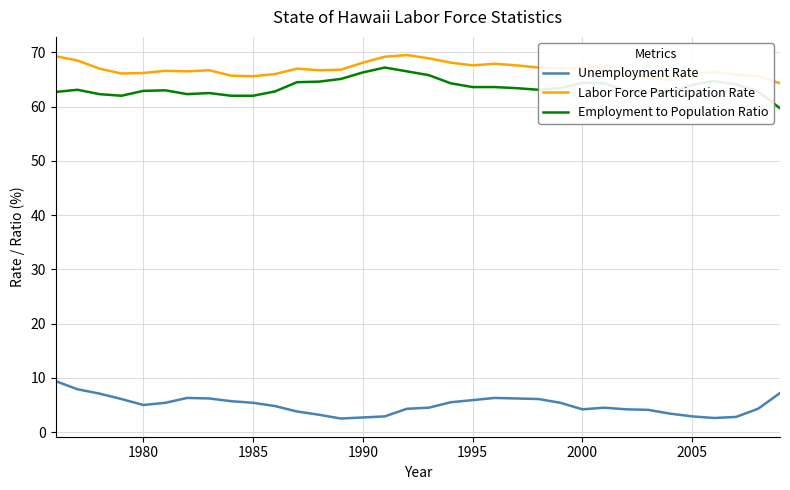

What is the difference between the maximum and minimum values in the Labor Force Participation Rate series?

5.2